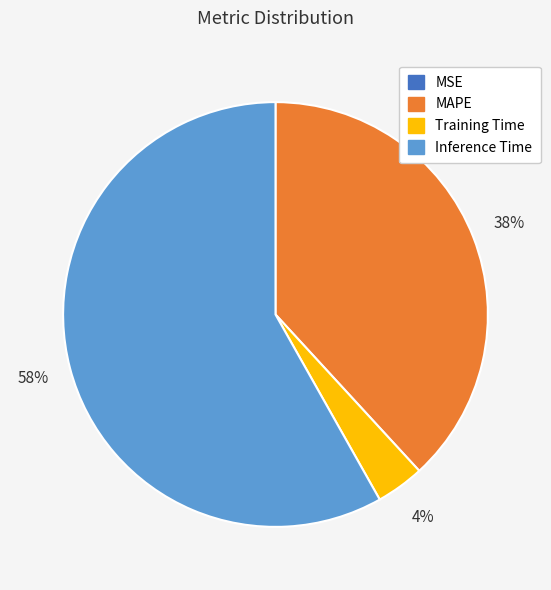

To the nearest percent, what is the average slice percentage?

25%